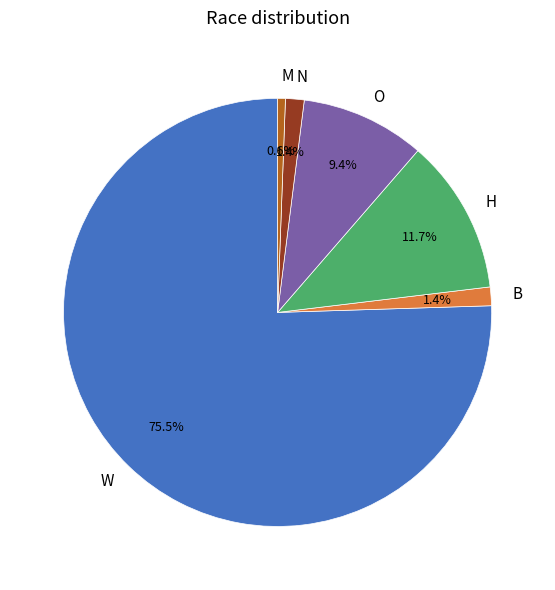

Combined, do M and O account for over 50%?

No